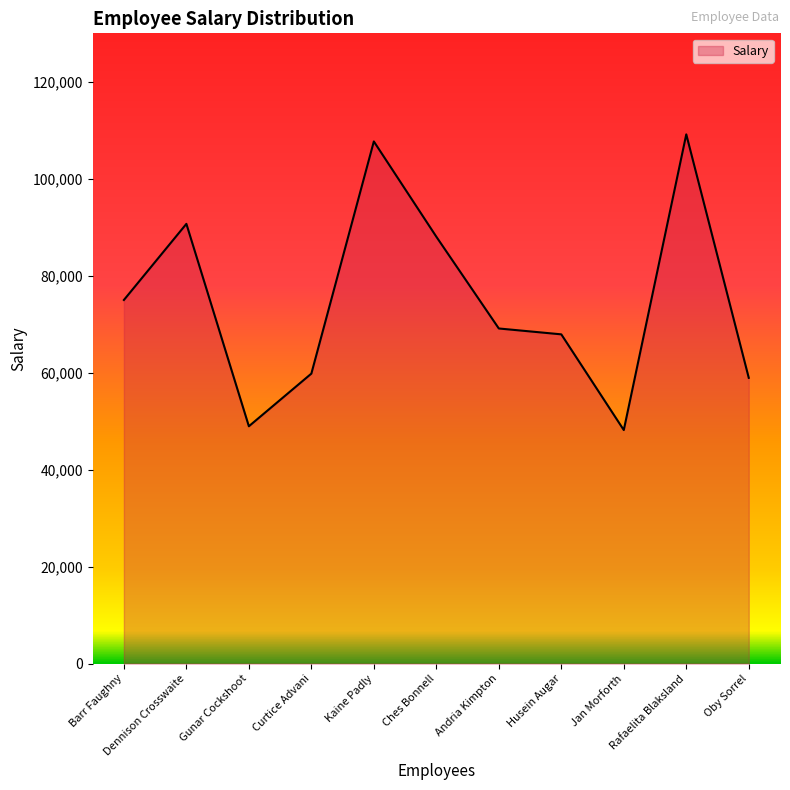

What is the difference between the maximum and minimum values?

60990